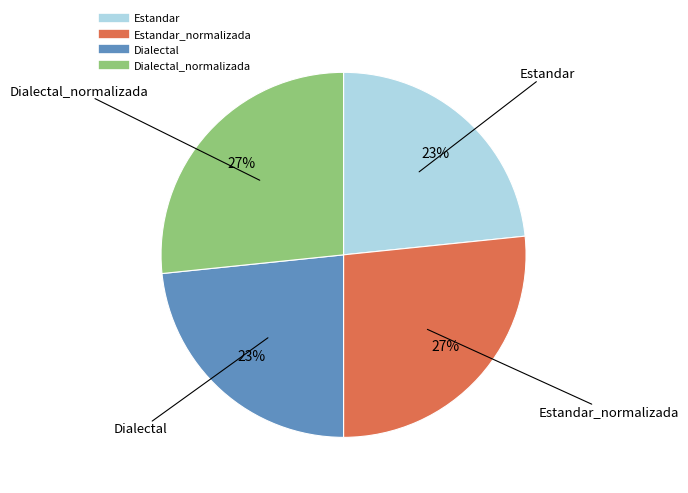

Is there a majority slice in this chart?

No